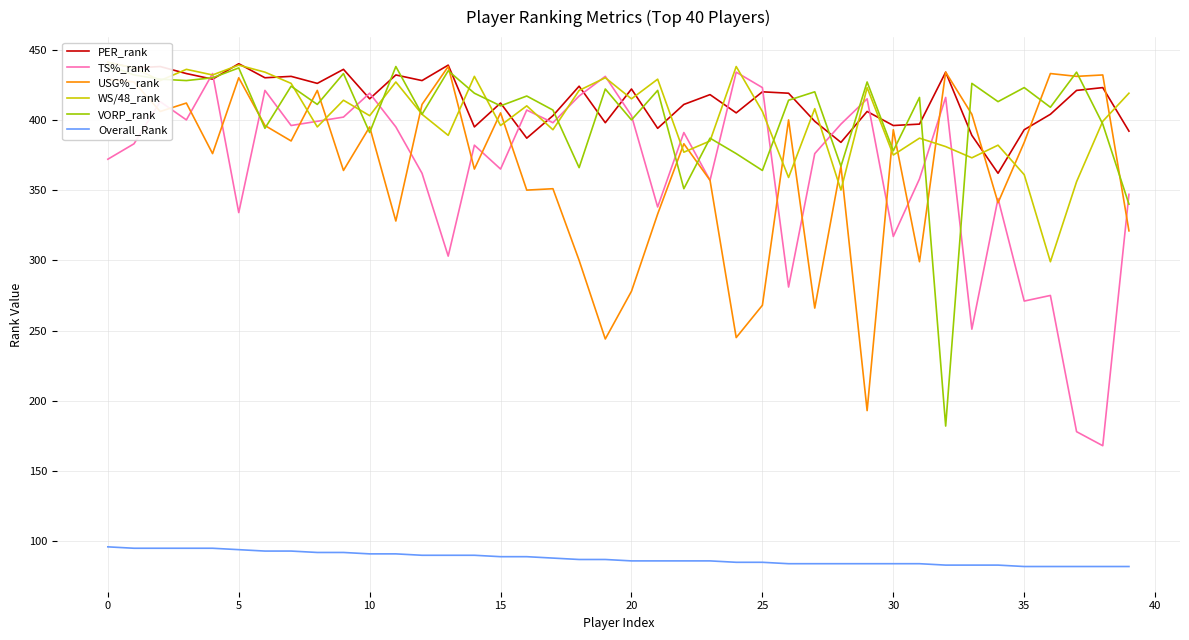

What is the maximum value for TS%_rank?

434